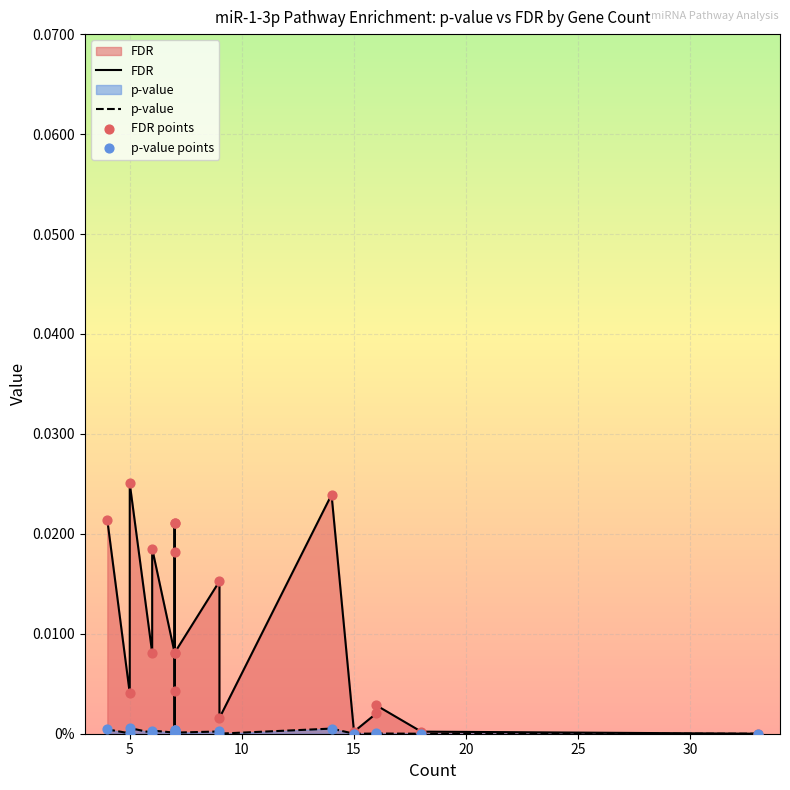

Is the value of FDR points at 16 greater than the value of p-value at 25?

Yes